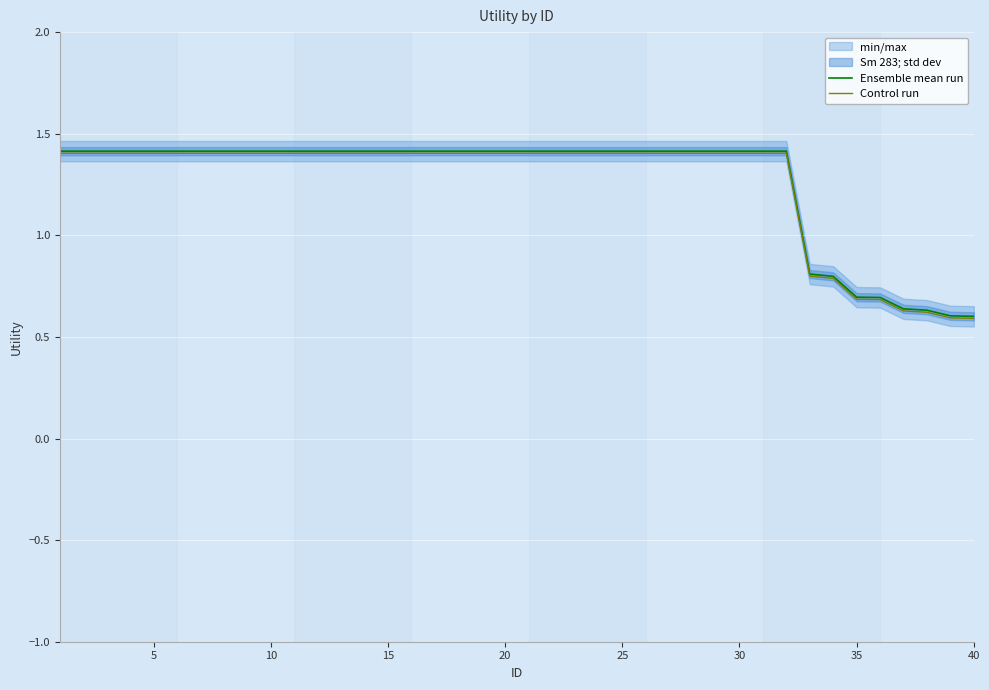

List the series in order of their overall mean, lowest first.

Control run, Ensemble mean run